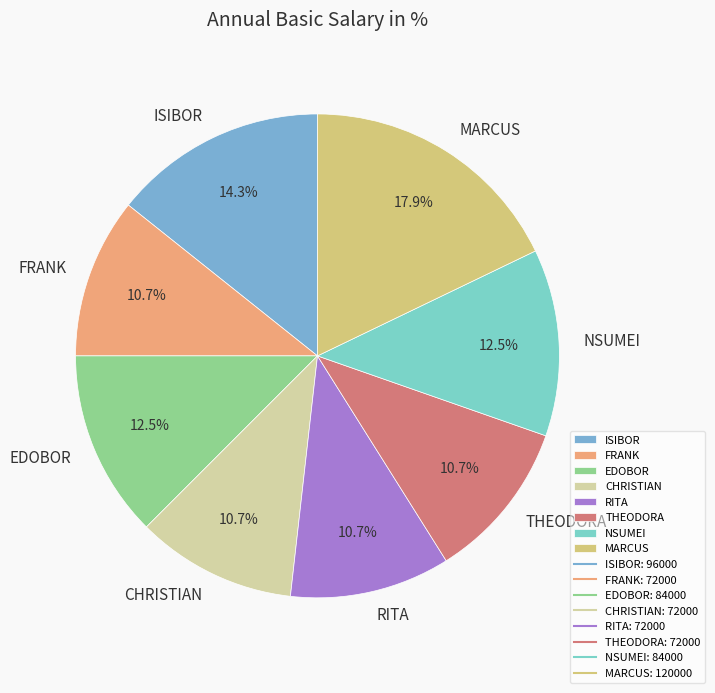

Does EDOBOR represent more than half of the total?

No